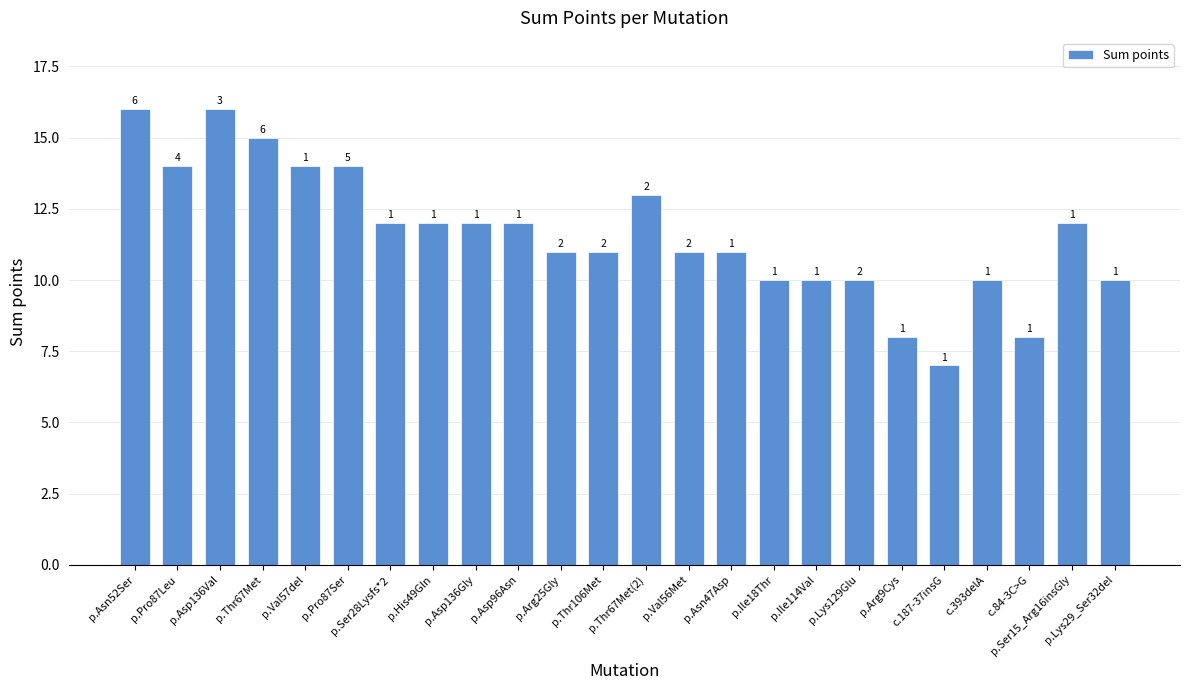

Does the chart contain any negative values?

No